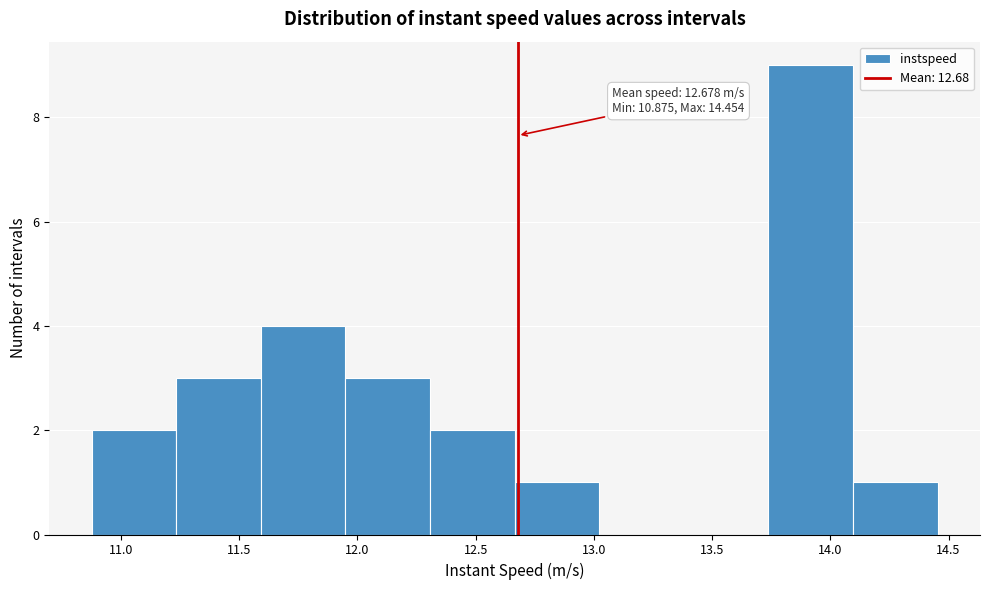

Which range on the x-axis has the tallest bar?

13.75 to 14.10